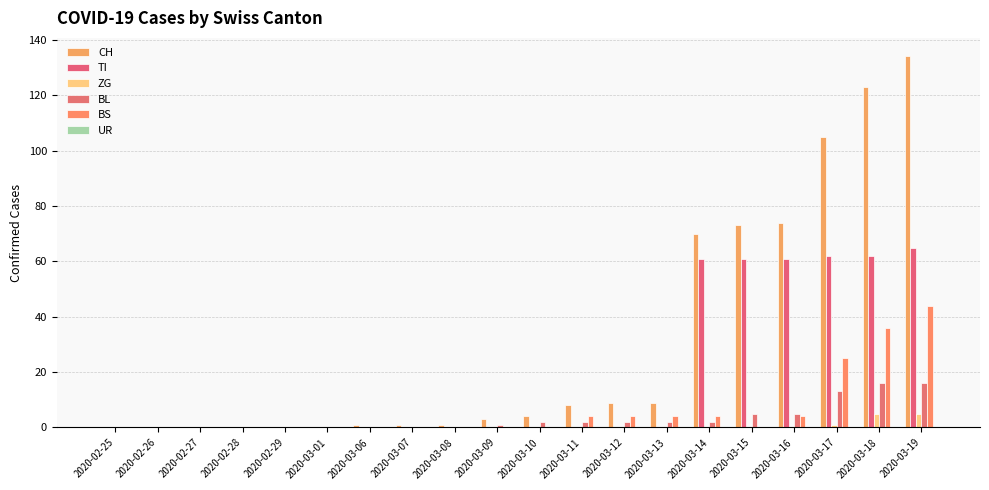

Reading left to right, list all the values displayed in this chart.

CH: 2020-02-25=0	2020-02-26=0	2020-02-27=0	2020-02-28=0	2020-02-29=0	2020-03-01=0	2020-03-06=1	2020-03-07=1	2020-03-08=1	2020-03-09=3	2020-03-10=4	2020-03-11=8	2020-03-12=9	2020-03-13=9	2020-03-14=70	2020-03-15=73	2020-03-16=74	2020-03-17=105	2020-03-18=123	2020-03-19=134
TI: 2020-02-25=0	2020-02-26=0	2020-02-27=0	2020-02-28=0	2020-02-29=0	2020-03-01=0	2020-03-06=0	2020-03-07=0	2020-03-08=0	2020-03-09=0	2020-03-10=0	2020-03-11=0	2020-03-12=0	2020-03-13=0	2020-03-14=61	2020-03-15=61	2020-03-16=61	2020-03-17=62	2020-03-18=62	2020-03-19=65
ZG: 2020-02-25=0	2020-02-26=0	2020-02-27=0	2020-02-28=0	2020-02-29=0	2020-03-01=0	2020-03-06=0	2020-03-07=0	2020-03-08=0	2020-03-09=0	2020-03-10=0	2020-03-11=0	2020-03-12=0	2020-03-13=0	2020-03-14=0	2020-03-15=0	2020-03-16=0	2020-03-17=1	2020-03-18=5	2020-03-19=5
BL: 2020-02-25=0	2020-02-26=0	2020-02-27=0	2020-02-28=0	2020-02-29=0	2020-03-01=0	2020-03-06=0	2020-03-07=0	2020-03-08=0	2020-03-09=1	2020-03-10=2	2020-03-11=2	2020-03-12=2	2020-03-13=2	2020-03-14=2	2020-03-15=5	2020-03-16=5	2020-03-17=13	2020-03-18=16	2020-03-19=16
BS: 2020-02-25=0	2020-02-26=0	2020-02-27=0	2020-02-28=0	2020-02-29=0	2020-03-01=0	2020-03-06=0	2020-03-07=0	2020-03-08=0	2020-03-09=0	2020-03-10=0	2020-03-11=4	2020-03-12=4	2020-03-13=4	2020-03-14=4	2020-03-15=0	2020-03-16=4	2020-03-17=25	2020-03-18=36	2020-03-19=44
UR: 2020-02-25=0	2020-02-26=0	2020-02-27=0	2020-02-28=0	2020-02-29=0	2020-03-01=0	2020-03-06=0	2020-03-07=0	2020-03-08=0	2020-03-09=0	2020-03-10=0	2020-03-11=0	2020-03-12=0	2020-03-13=0	2020-03-14=0	2020-03-15=0	2020-03-16=0	2020-03-17=0	2020-03-18=0	2020-03-19=0